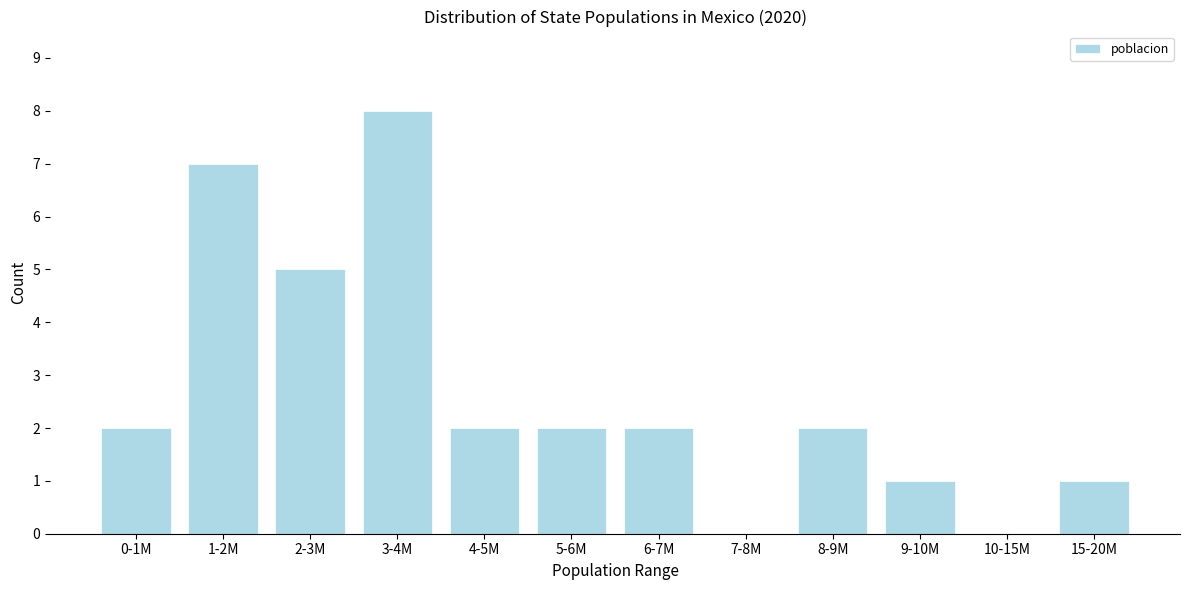

Reading right to left, transcribe all the data shown in this chart.

15-20M=1	10-15M=0	9-10M=1	8-9M=2	7-8M=0	6-7M=2	5-6M=2	4-5M=2	3-4M=8	2-3M=5	1-2M=7	0-1M=2